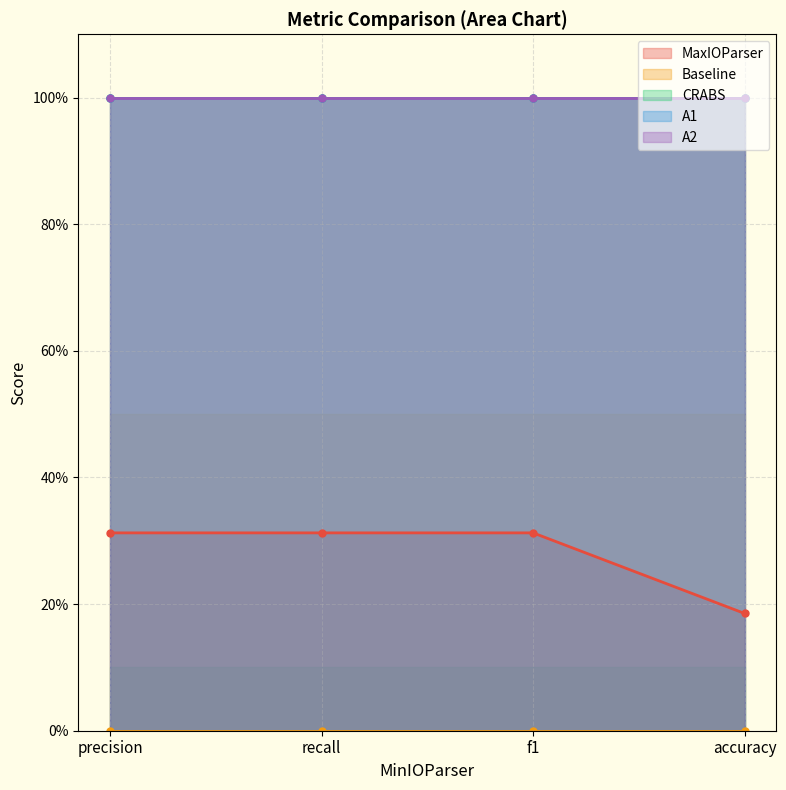

At which label does A1 reach its minimum?

precision